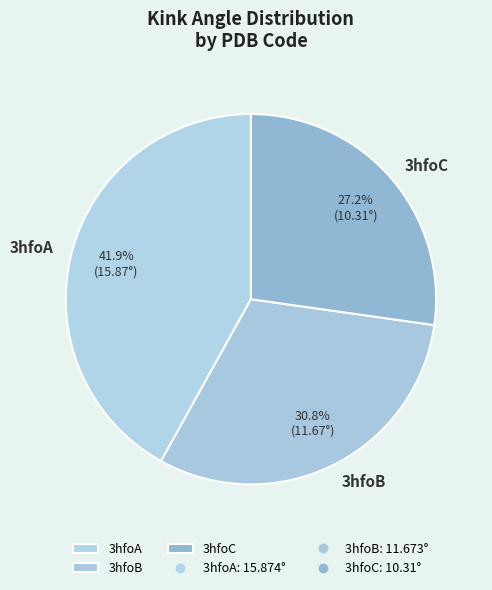

Is it true that 3hfoA is 42% of the pie?

True